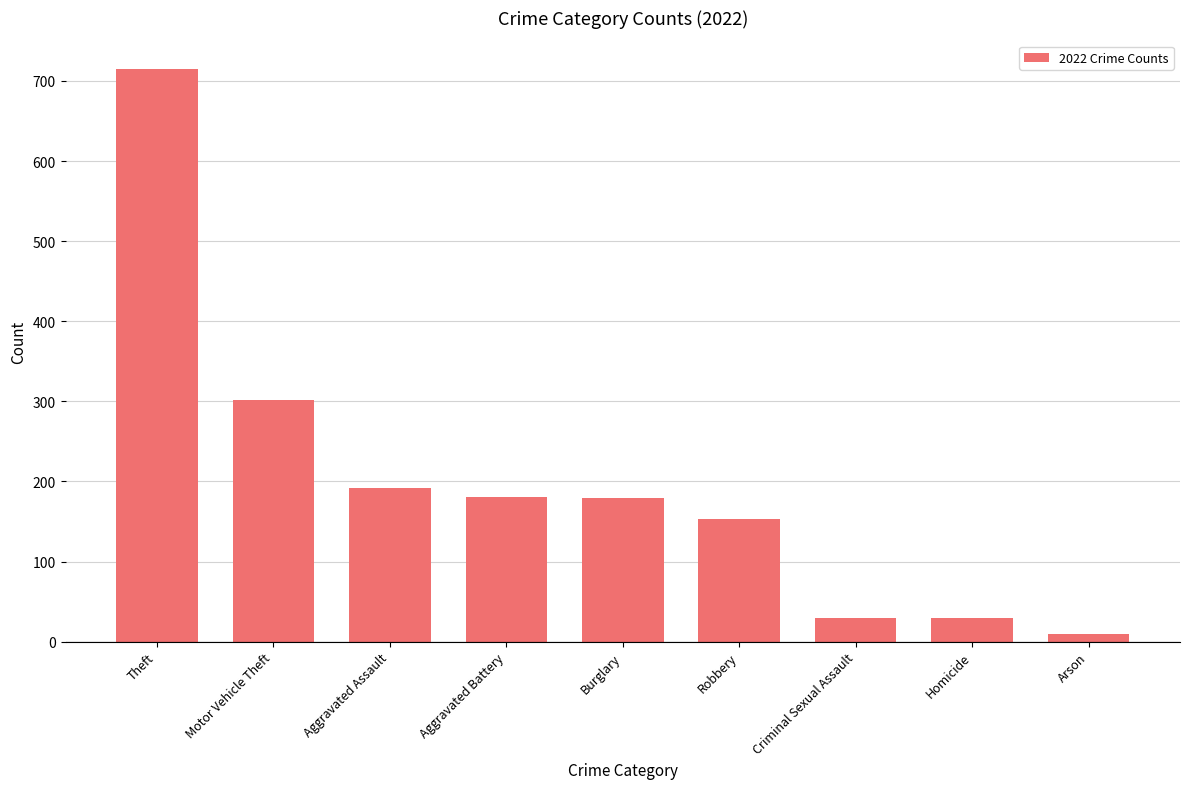

What is the label of the 2nd bar from the left?

Motor Vehicle Theft